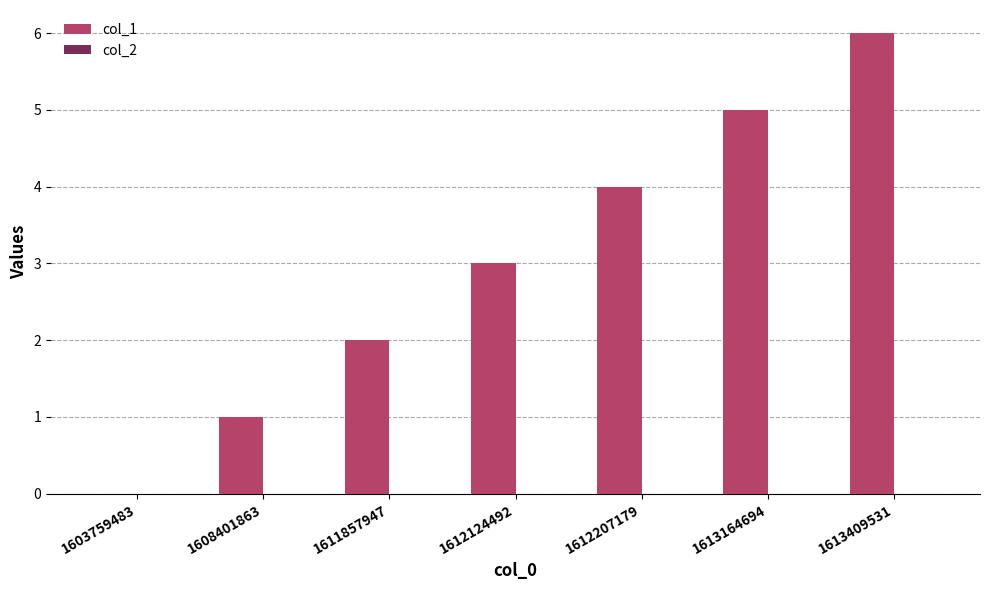

What is the change in value from 1611857947 to 1613164694?

+3